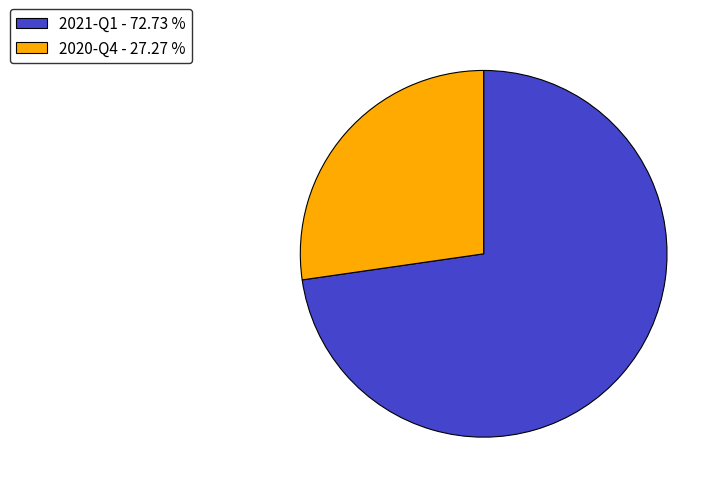

Which slice is the smallest?

2020-Q4